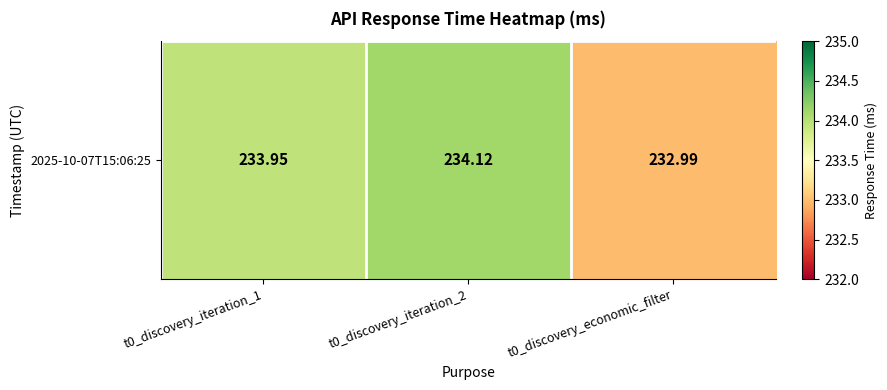

What is the difference between the values at t0_discovery_economic_filter and t0_discovery_iteration_2?

1.1